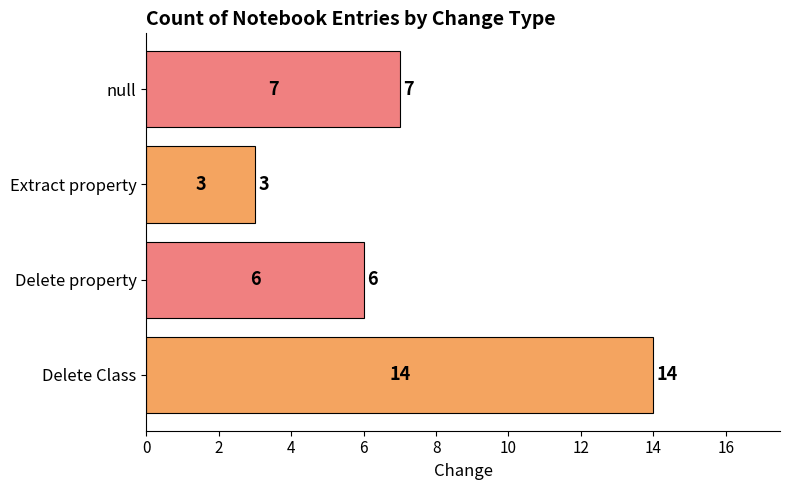

Rank the categories by value from highest to lowest.

Delete Class, null, Delete property, Extract property